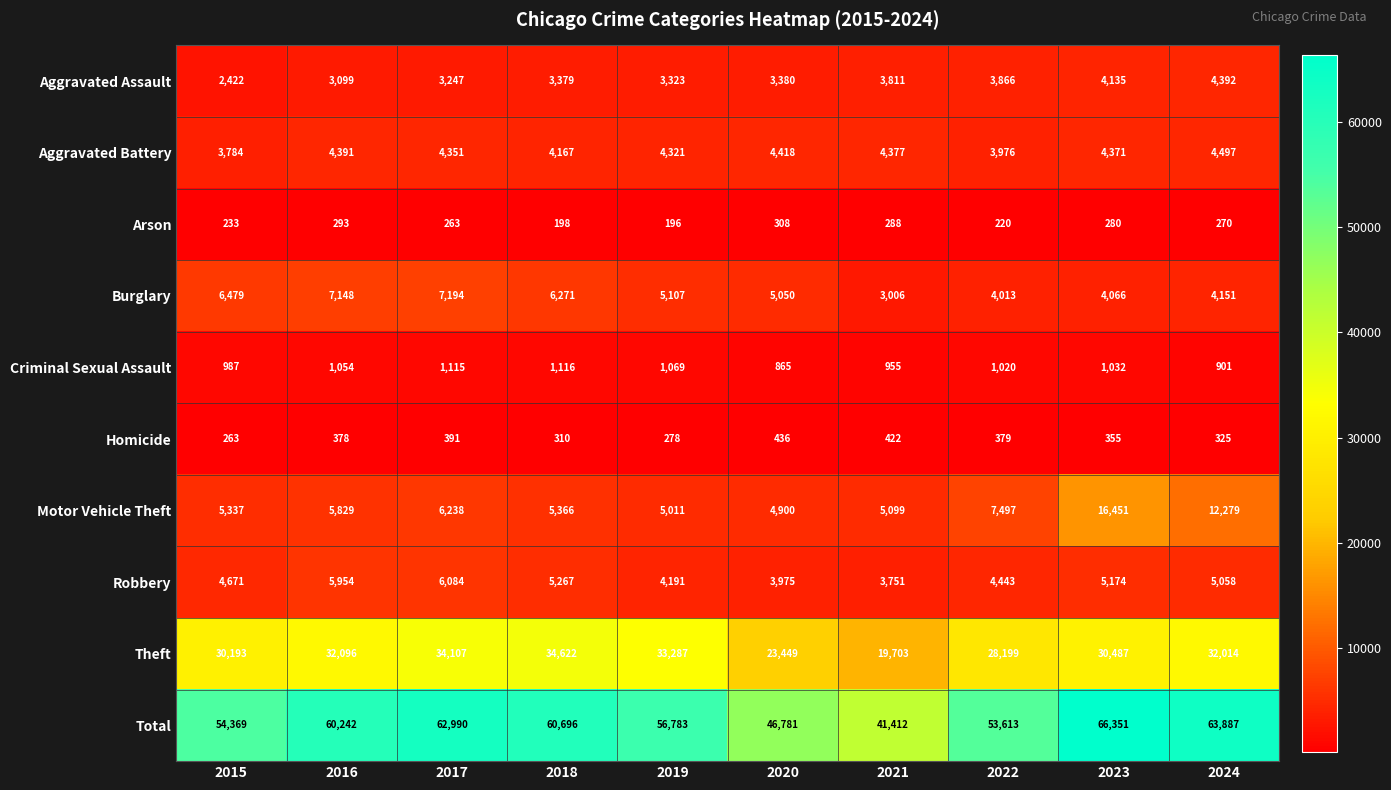

How many categories are shown in the chart?

10